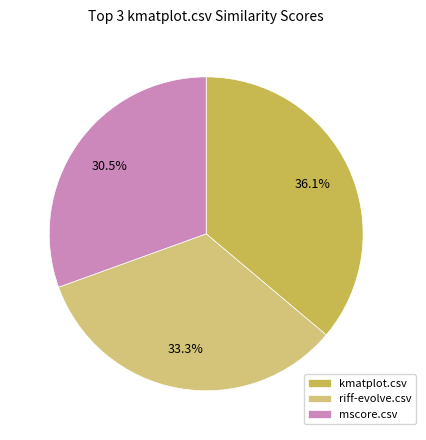

Do riff-evolve.csv and kmatplot.csv together represent more than half of the pie?

Yes